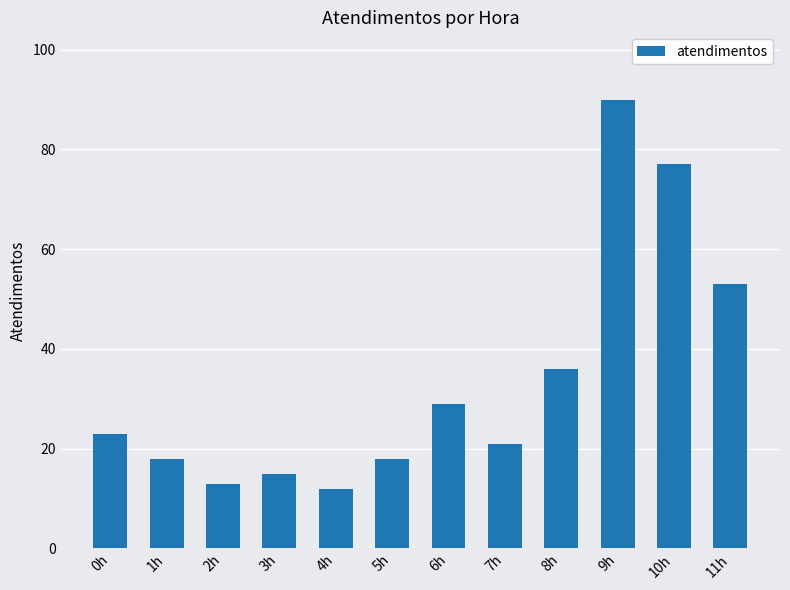

Where is the data nearest to the value 51?

11h